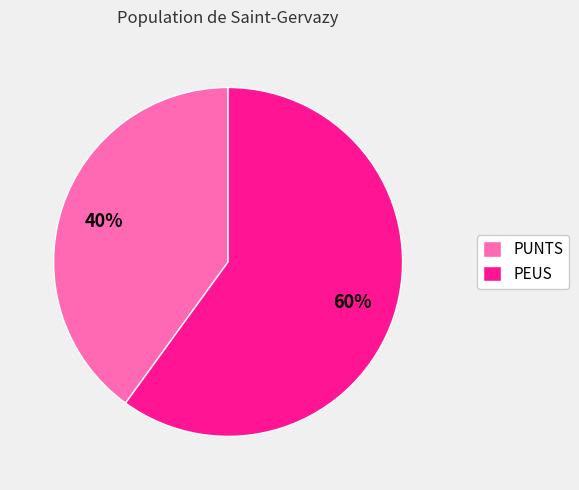

To the nearest percent, what is the combined percentage of PEUS and PUNTS?

100%